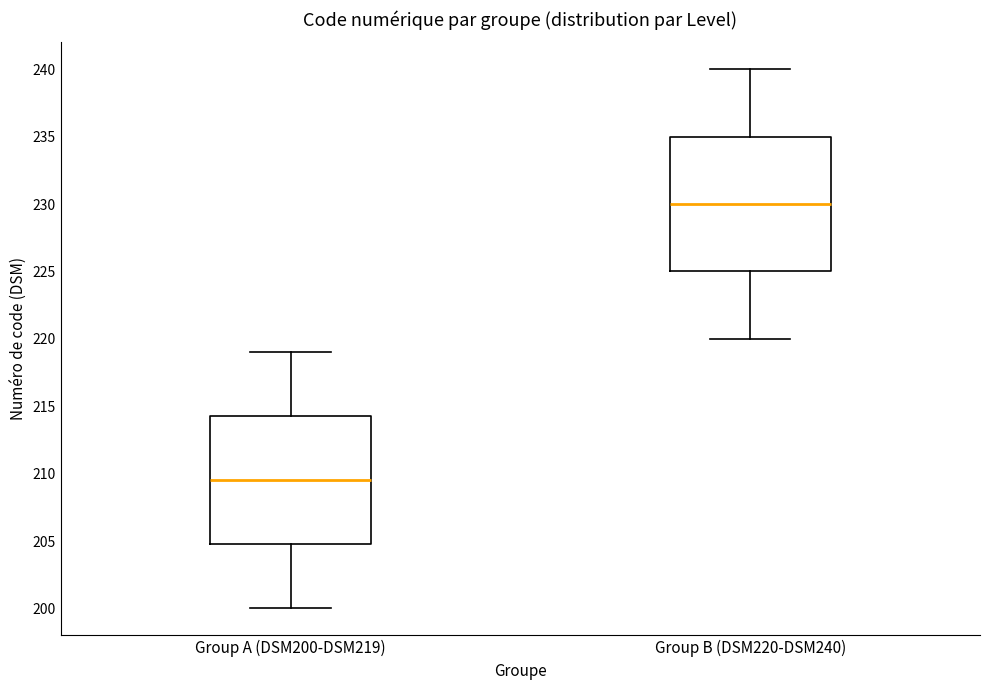

Comparing the boxes themselves (not the whiskers), which one is the tallest?

Group B (DSM220-DSM240)